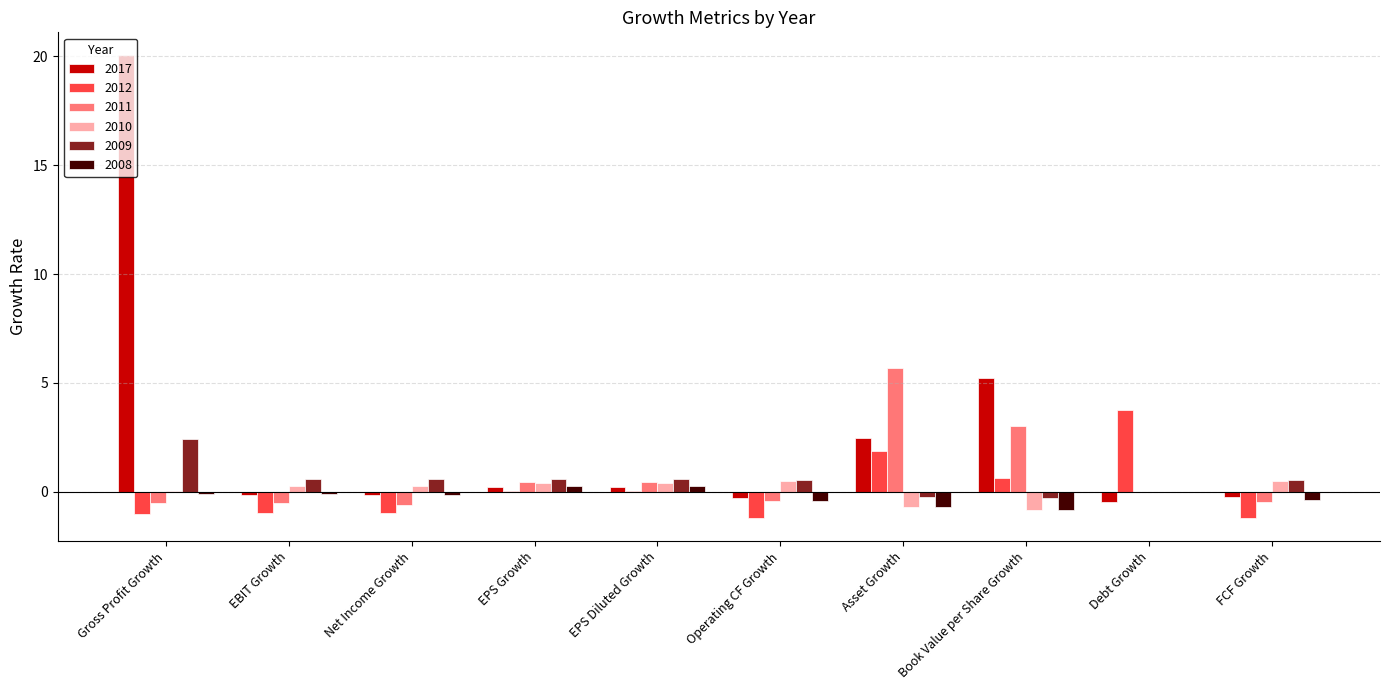

Which label corresponds to the largest value in the chart?

Gross Profit Growth